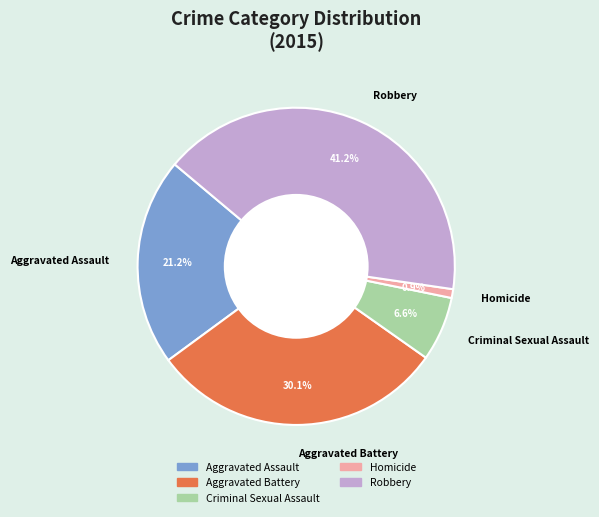

Rank the categories by value from highest to lowest.

Robbery, Aggravated Battery, Aggravated Assault, Criminal Sexual Assault, Homicide